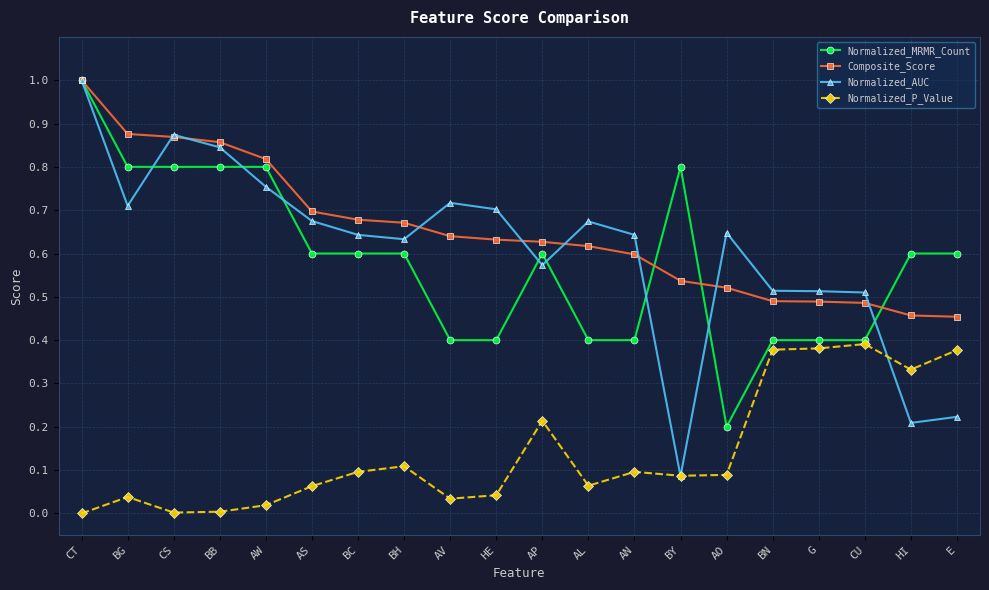

What is the sum of the Composite_Score values at BB and AP?

1.5